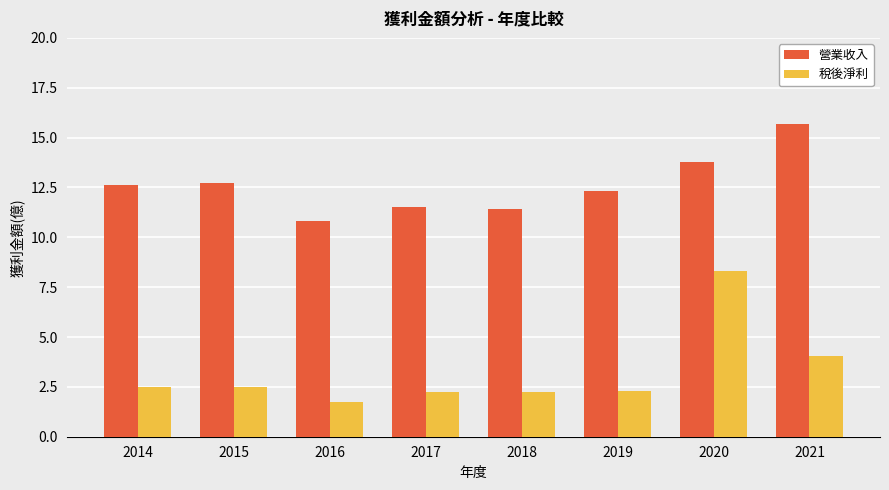

What is the difference between the 稅後淨利 values at 2015 and 2021?

1.6